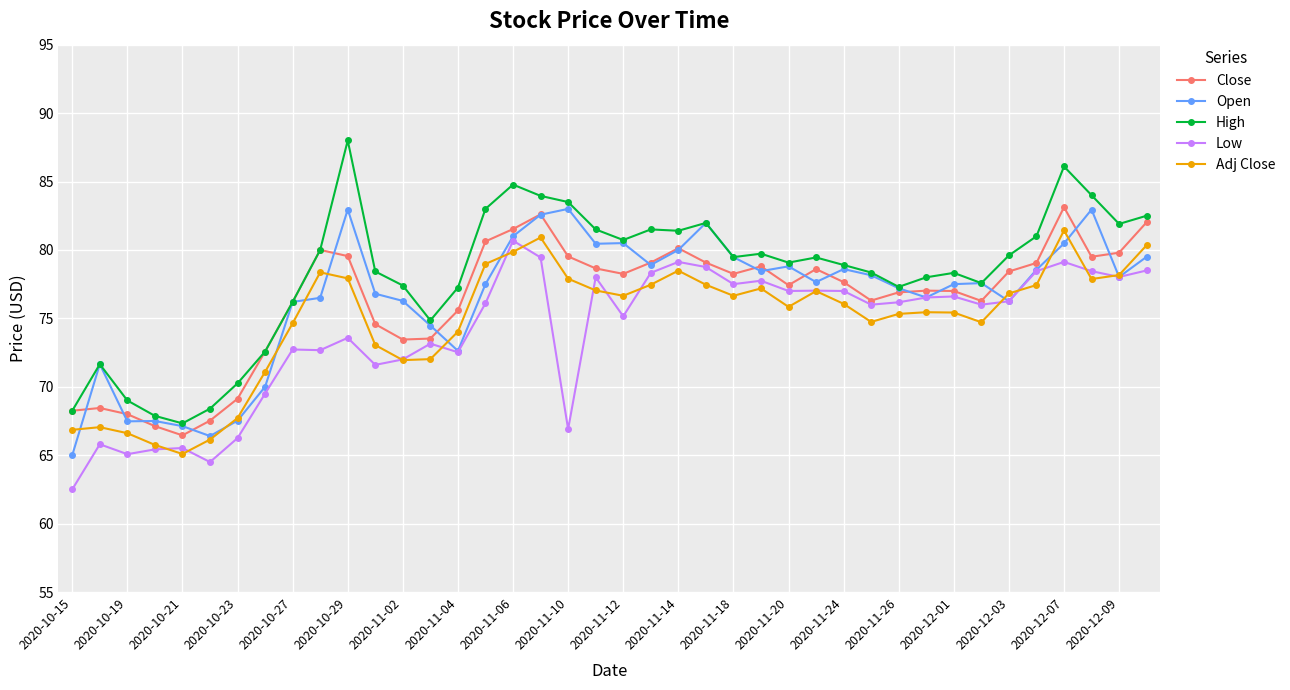

At how many categories does at least one series exceed 76?

31